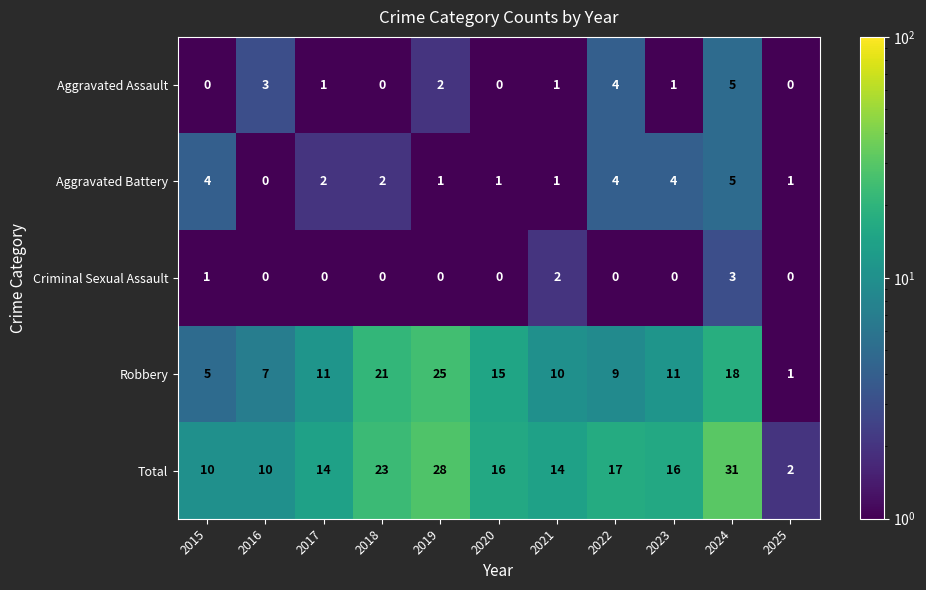

Which series changed the most between 2016 and 2025?

Total